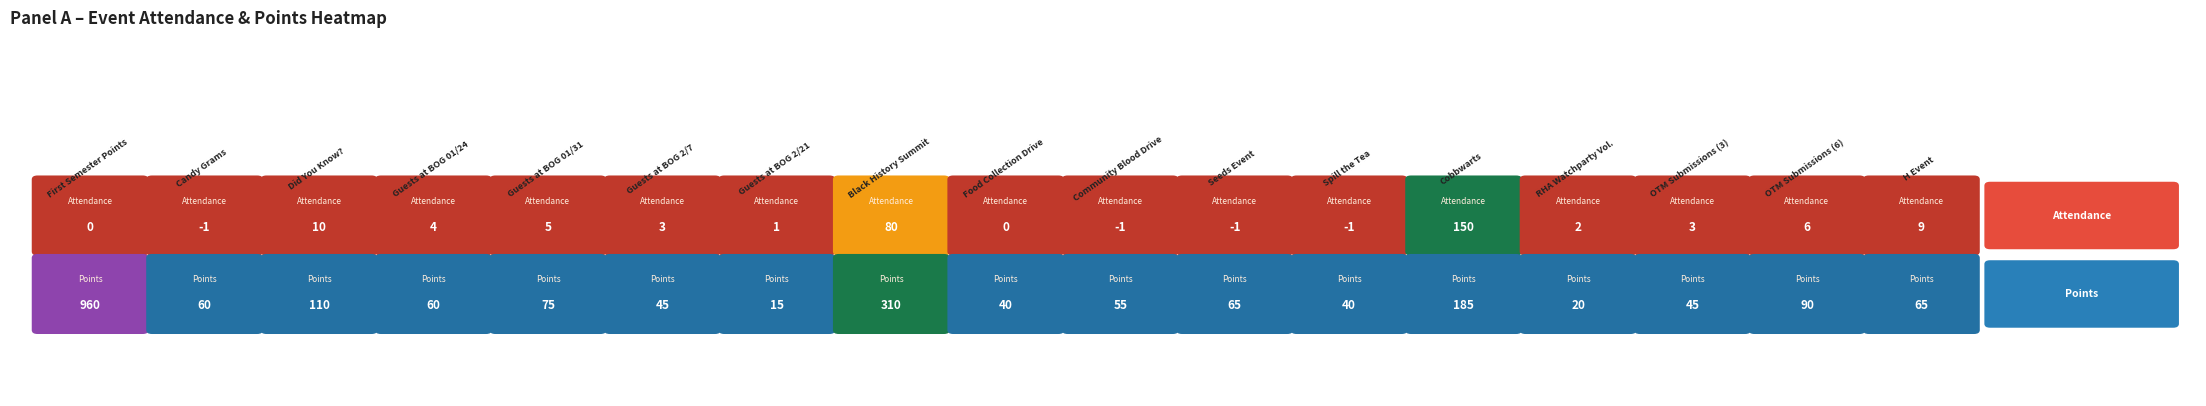

The points series shows 102 at 4. True or false?

False